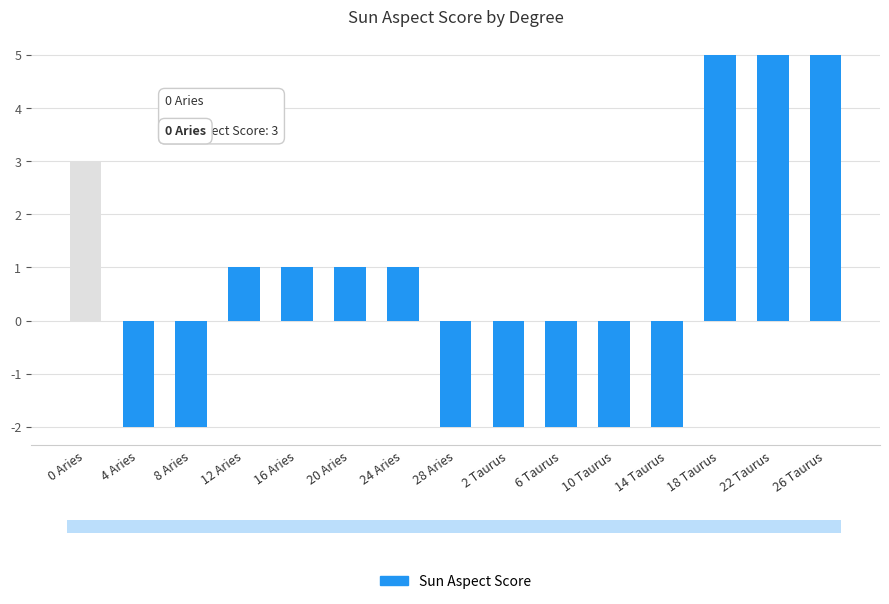

What is the smallest value displayed?

-2